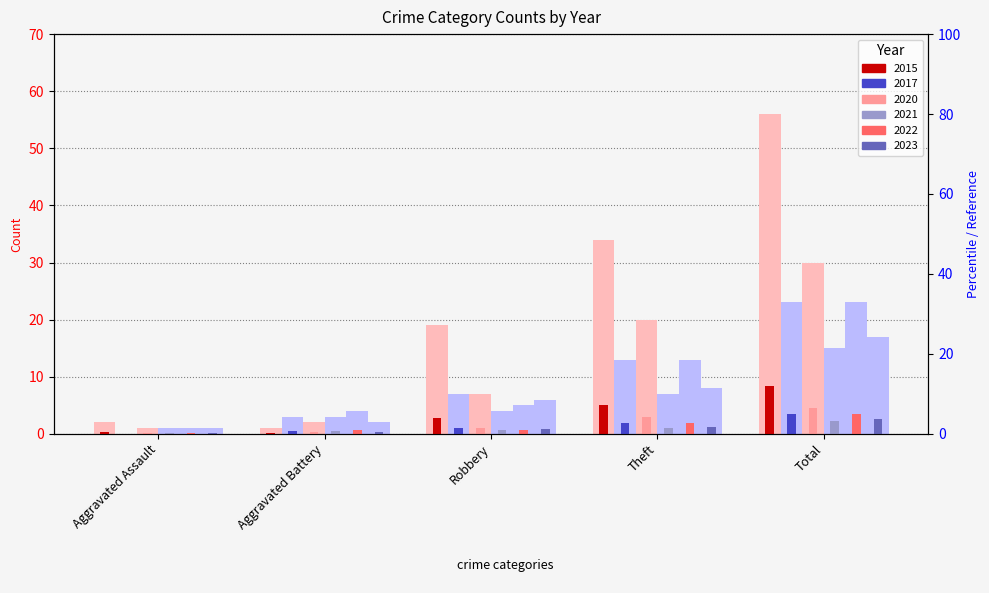

What are all the series names shown in the legend?

2015, 2017, 2020, 2021, 2022, 2023